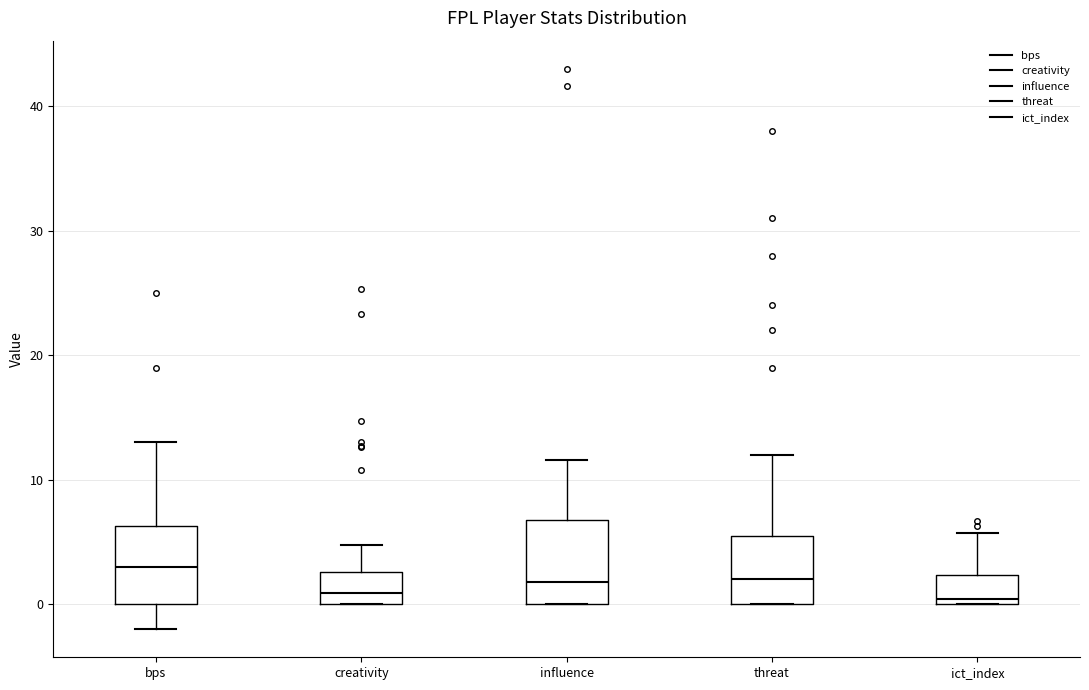

Reading left to right, read every box against the y-axis: the position of its median line, the range the box covers, and the ends of its whiskers. The values are not printed on the chart, so give them approximately, as read against the axis.

bps: median 3, box 0 to 6, whiskers -2 to 13
creativity: median 1, box 0 to 3, whiskers 0 to 5
influence: median 2, box 0 to 7, whiskers 0 to 12
threat: median 2, box 0 to 6, whiskers 0 to 12
ict_index: median 0 (just above the box's lower edge), box 0 to 2, whiskers 0 to 6